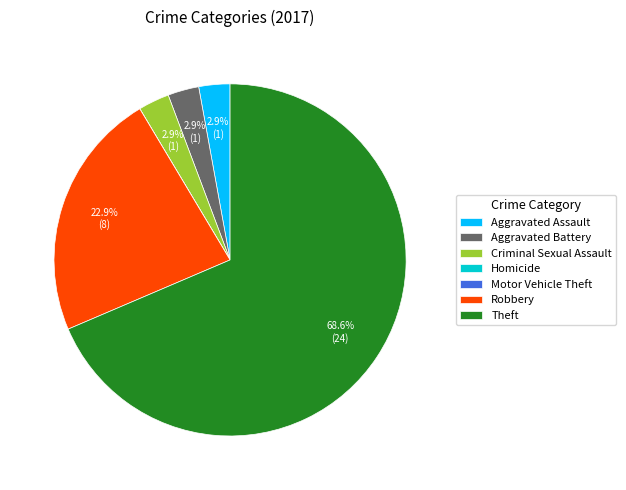

Do Robbery and Aggravated Assault together represent more than half of the pie?

No